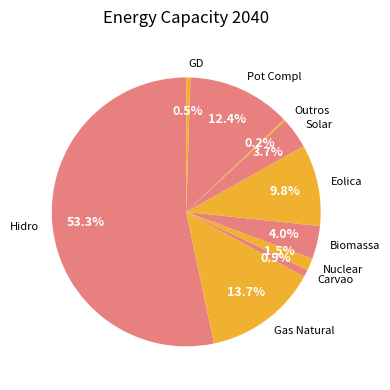

What is the largest slice in the pie chart?

Hidro